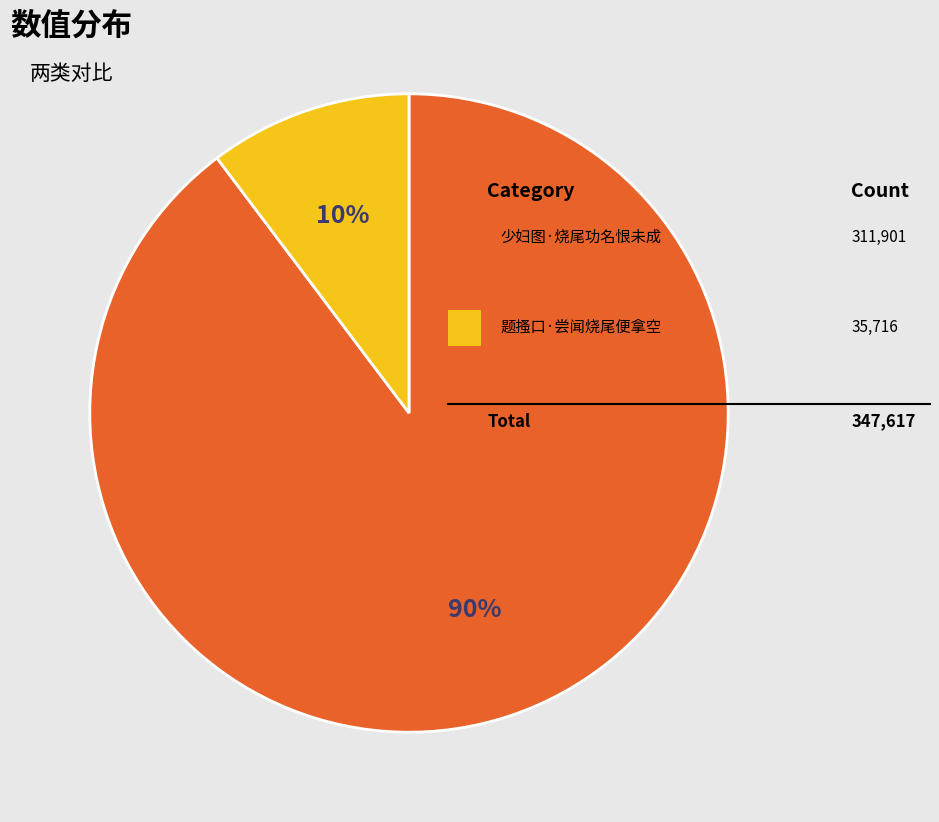

Is there any slice that represents more than half of the pie?

Yes